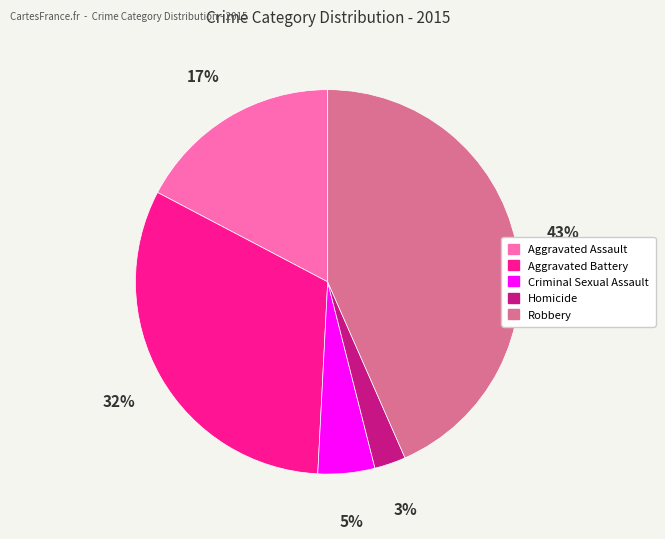

True or false: Robbery accounts for 35% of the total.

False